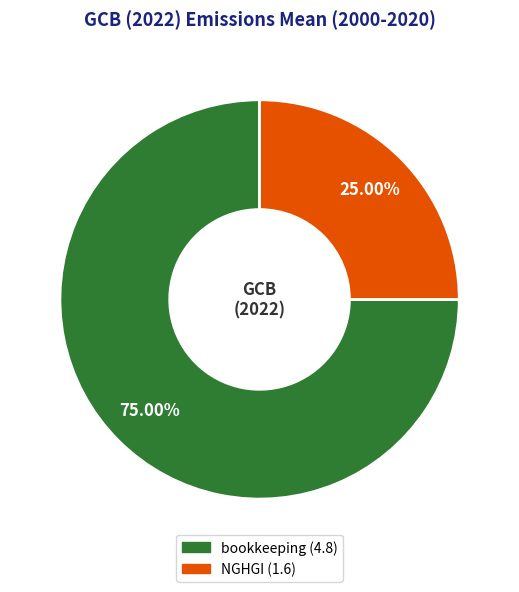

Rank the categories by value from lowest to highest.

NGHGI, bookkeeping